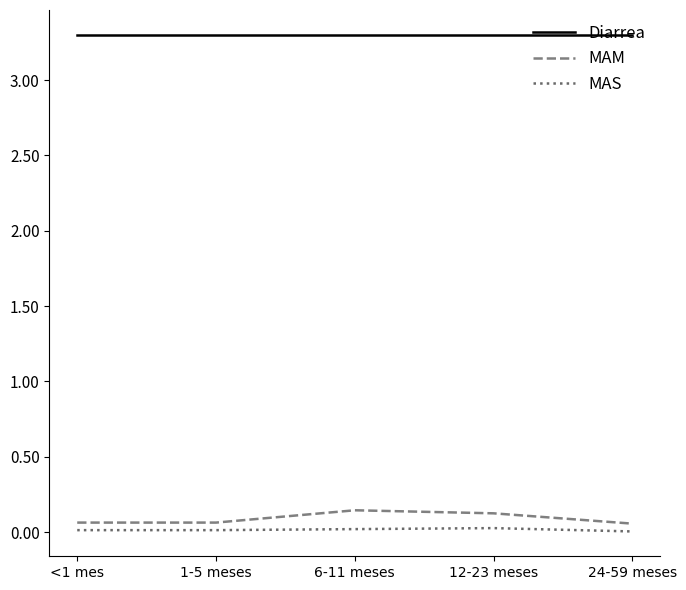

What is the total value across all series at 6-11 meses?

3.5